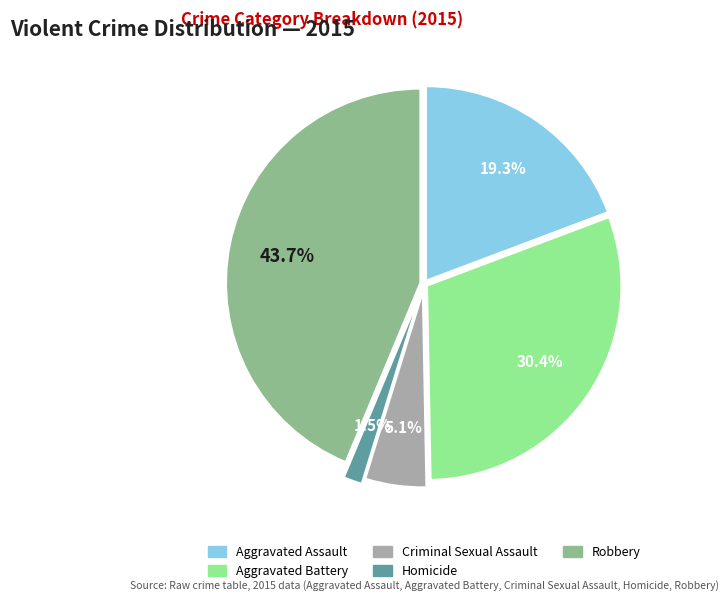

Which has a higher value, Homicide or Criminal Sexual Assault?

Criminal Sexual Assault